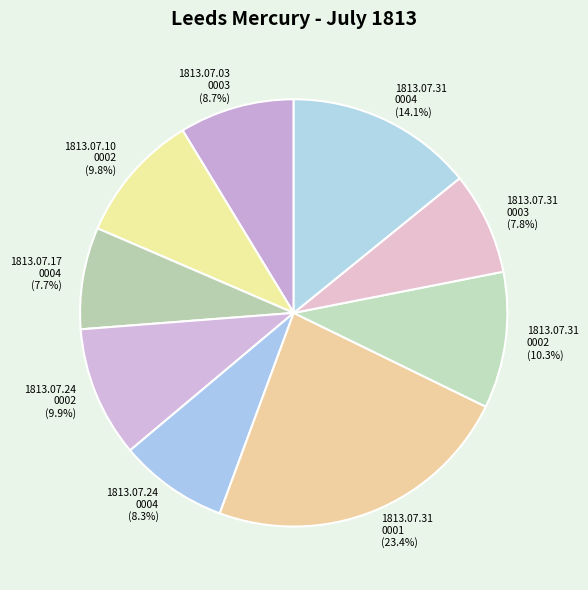

How many slices are in this pie chart?

9